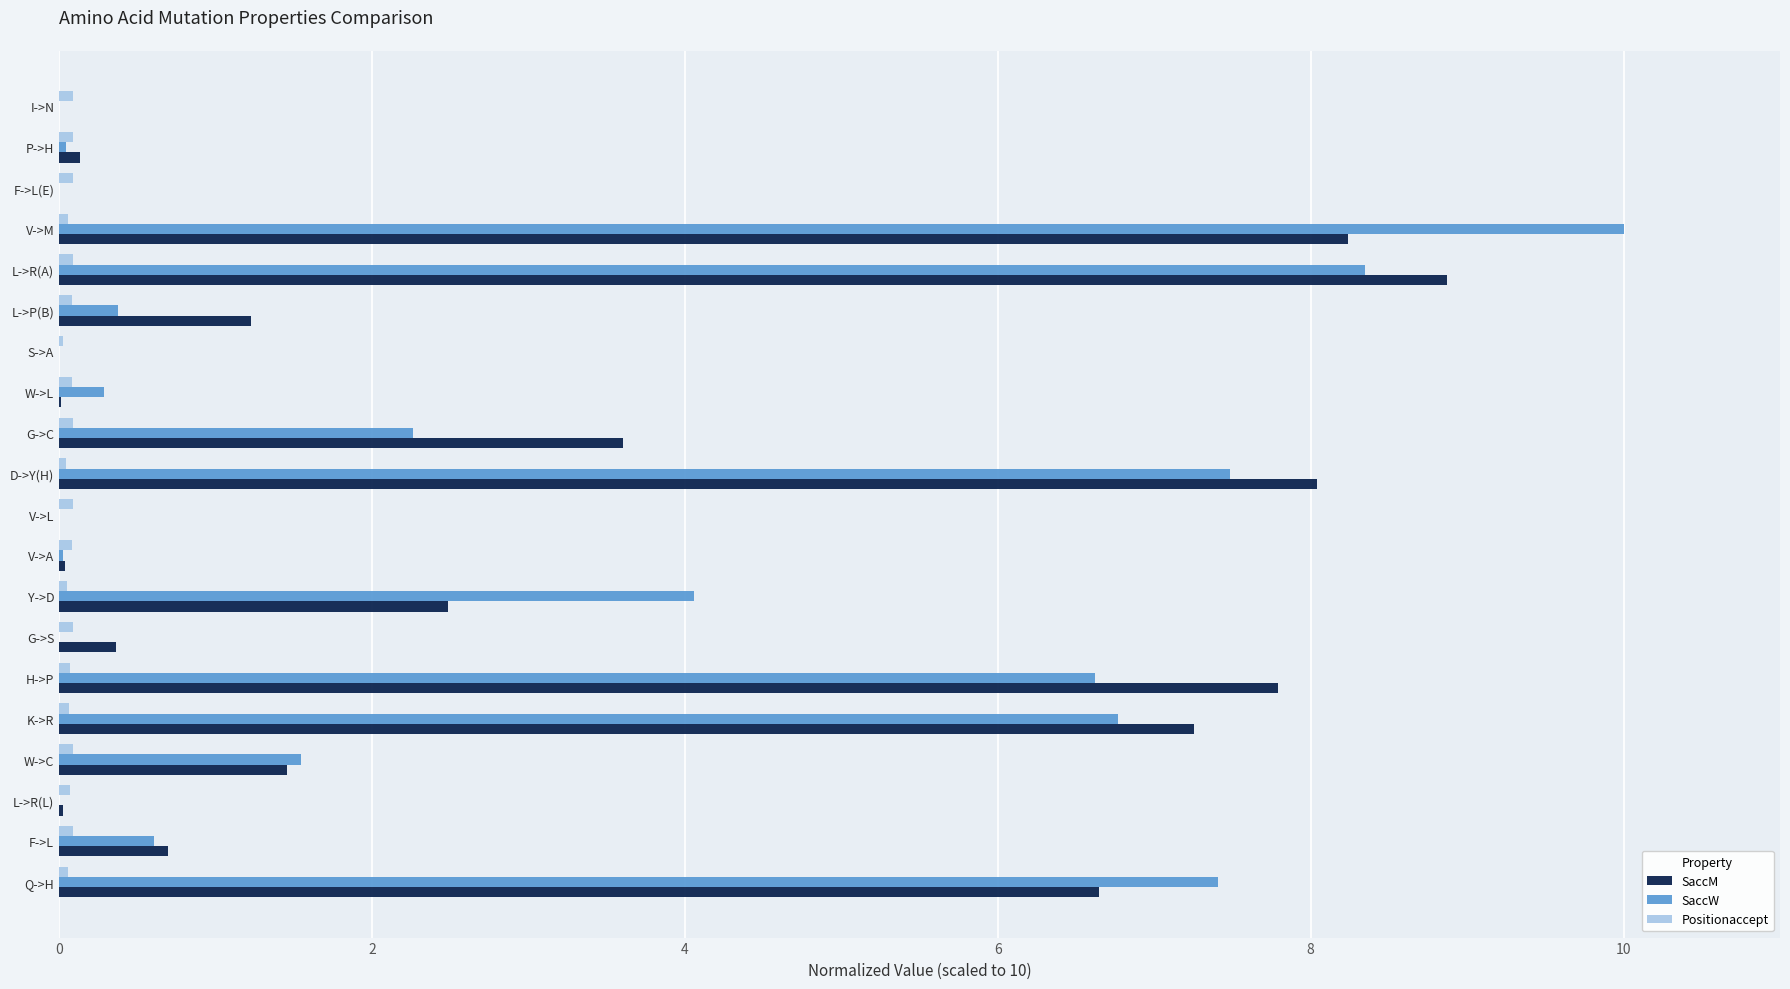

How many data points in SaccM are above 1?

10